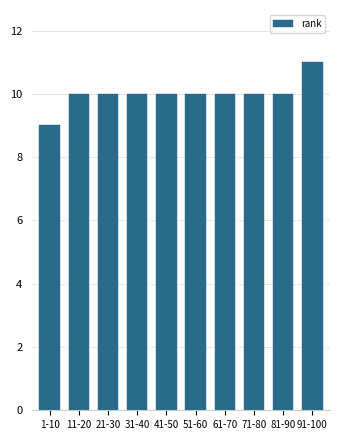

Reading right to left, extract all data points from this chart.

11	10	10	10	10	10	10	10	10	9